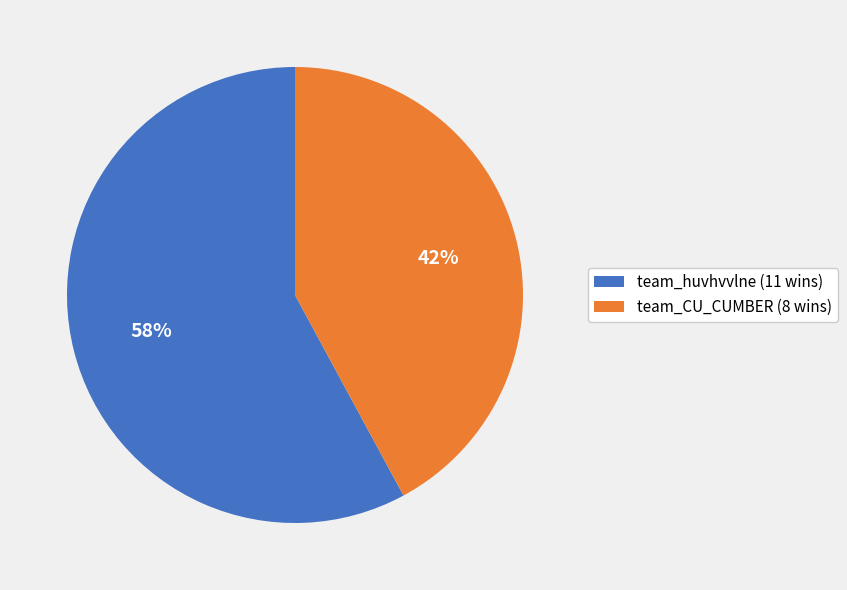

The team_CU_CUMBER slice represents 48% of the pie. True or false?

False